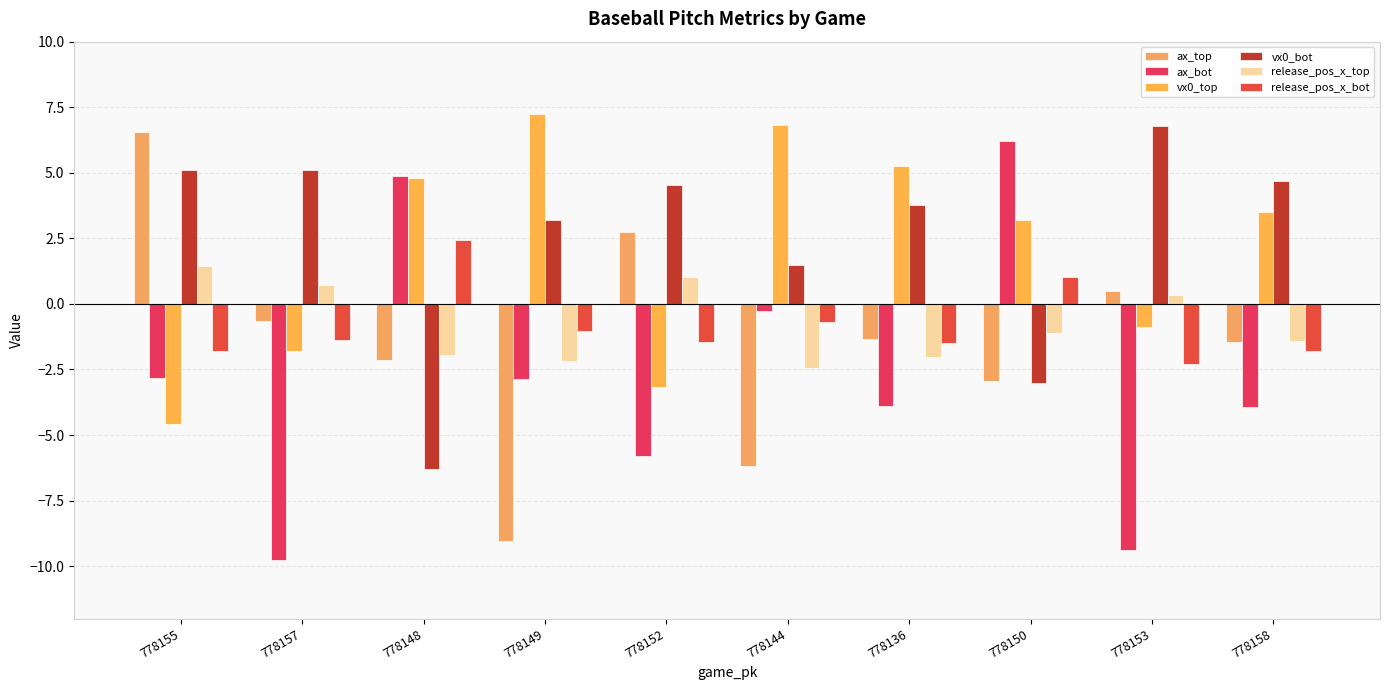

What is the greatest value displayed?

7.2